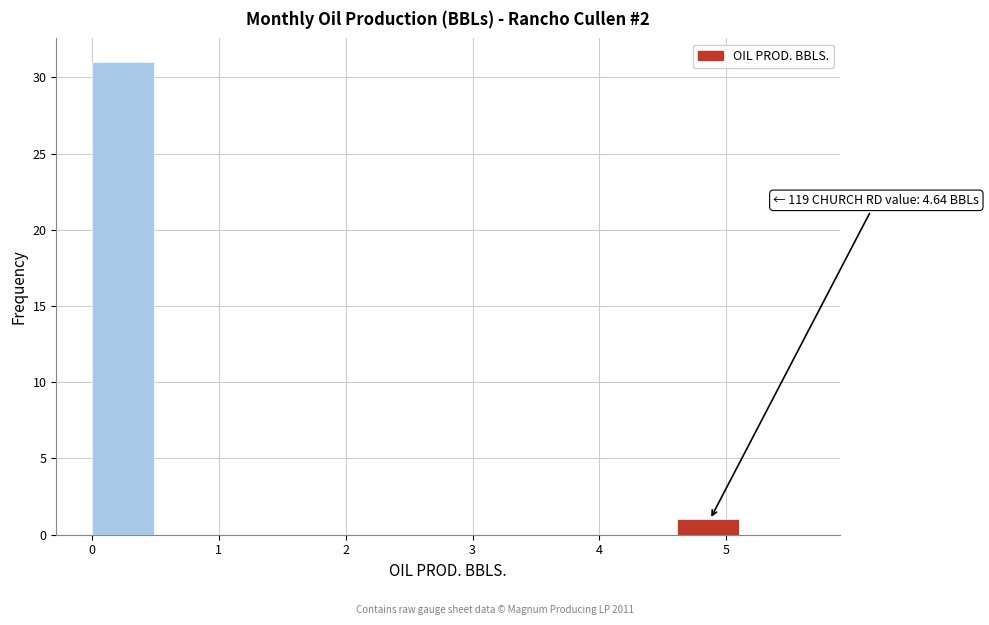

Over which range of the x-axis is the bar tallest?

0.0 to 0.5